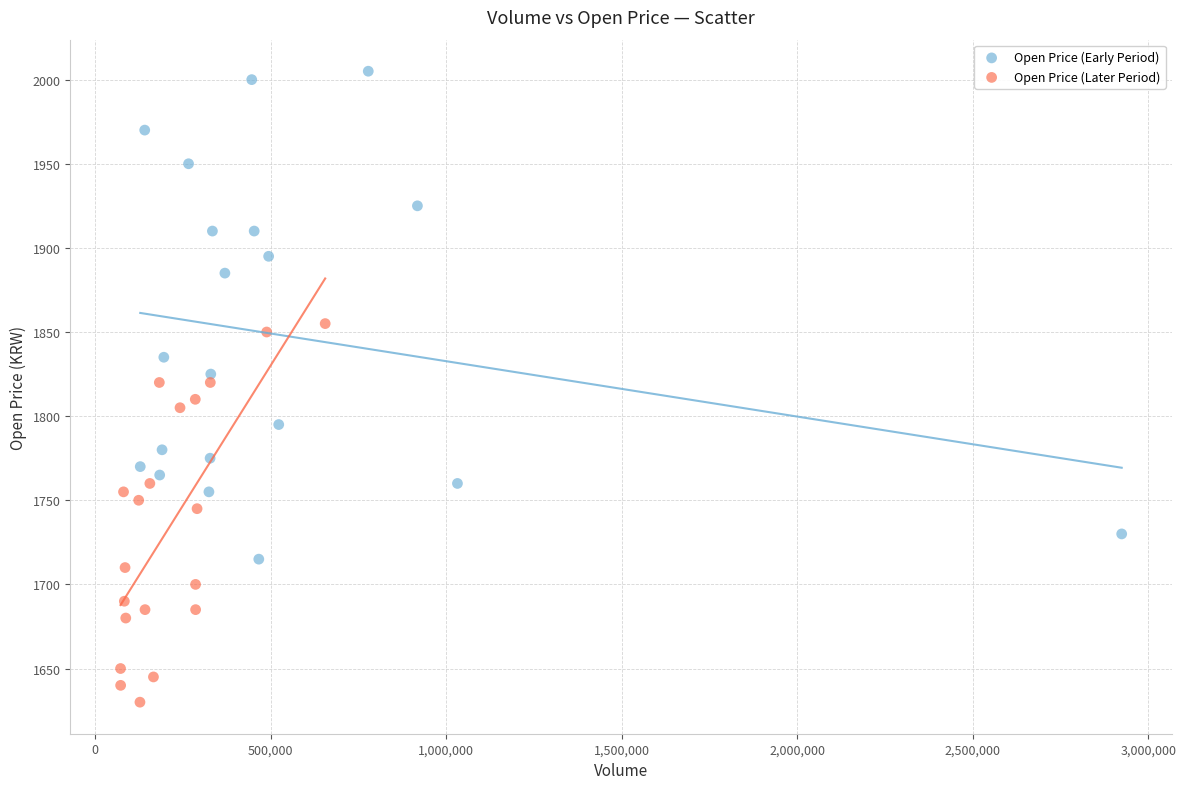

What are all the series names shown in the legend?

Open Price (Early Period), Open Price (Later Period)